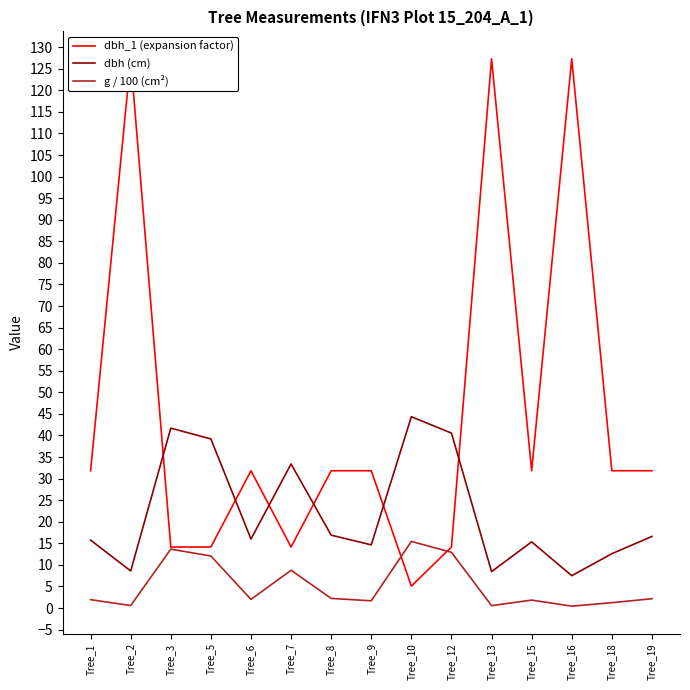

What value does the g / 100 (cm²) series have at Tree_12?

12.9